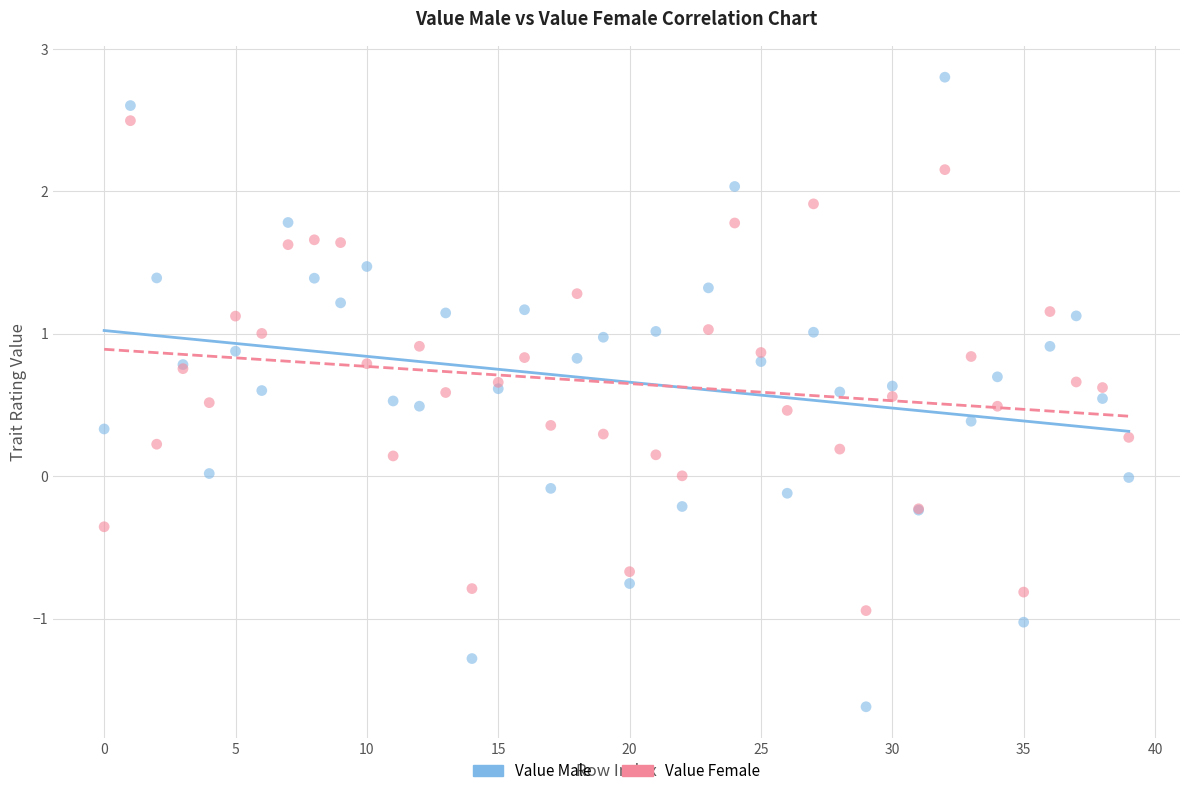

Which series has the widest spread of Y values?

Value Male